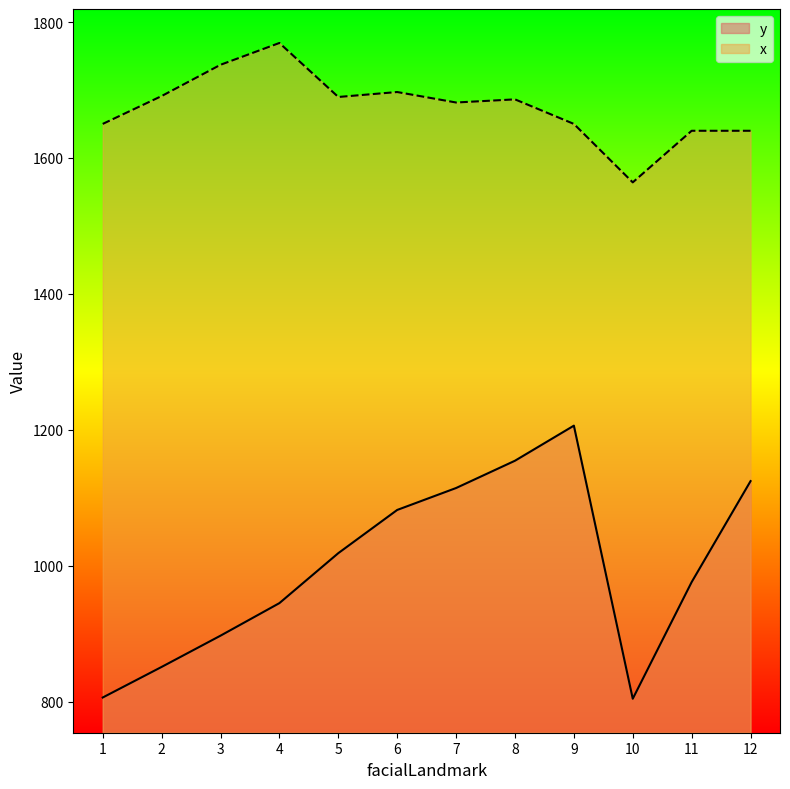

How many interior local peaks does the y series have?

1